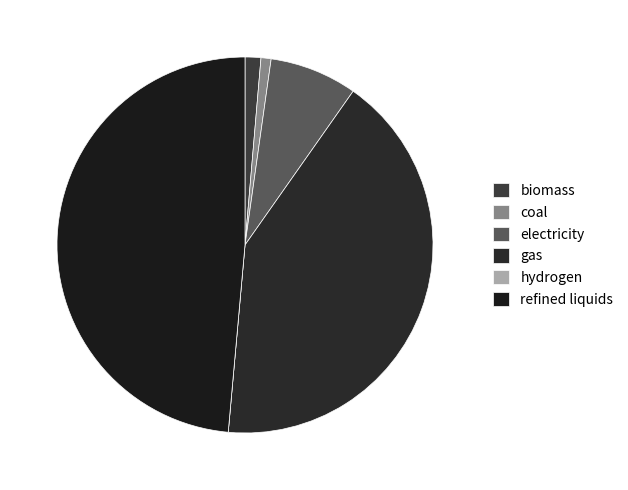

What is the smallest slice in the pie chart?

hydrogen